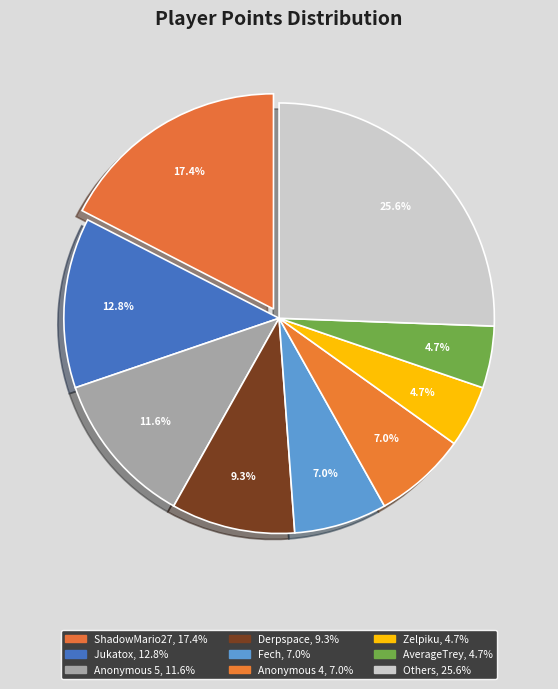

How many segments does this pie chart have?

9